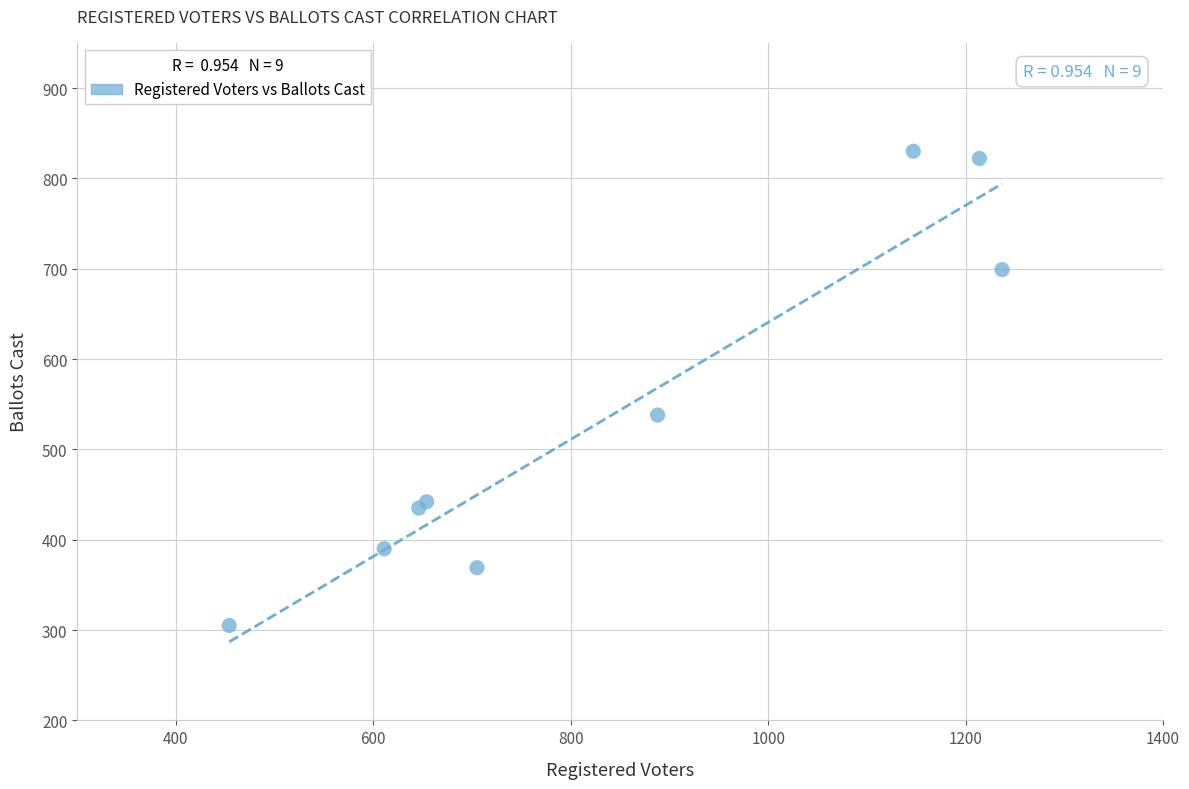

What Y value in the scatter plot is closest to 567?

538